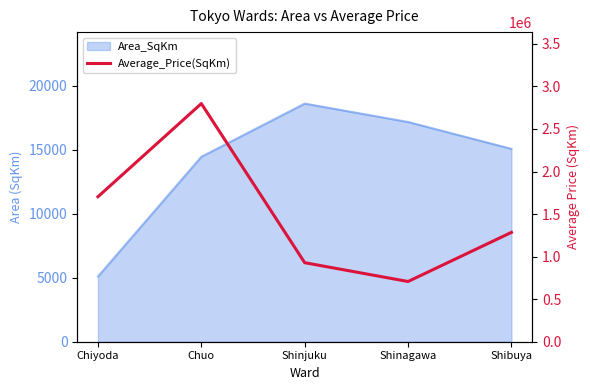

True or false: the data shows 142777 at Shinagawa.

False